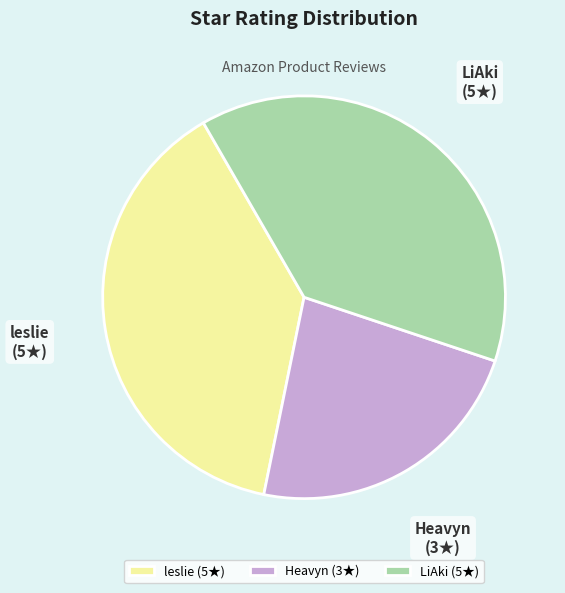

Does Heavyn account for over 50% of the chart?

No